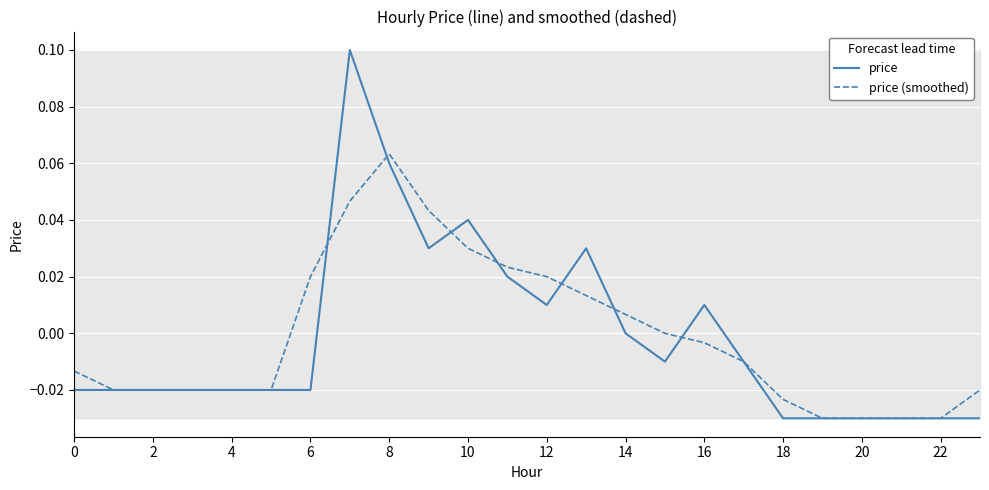

How many positive values does the price series have?

8